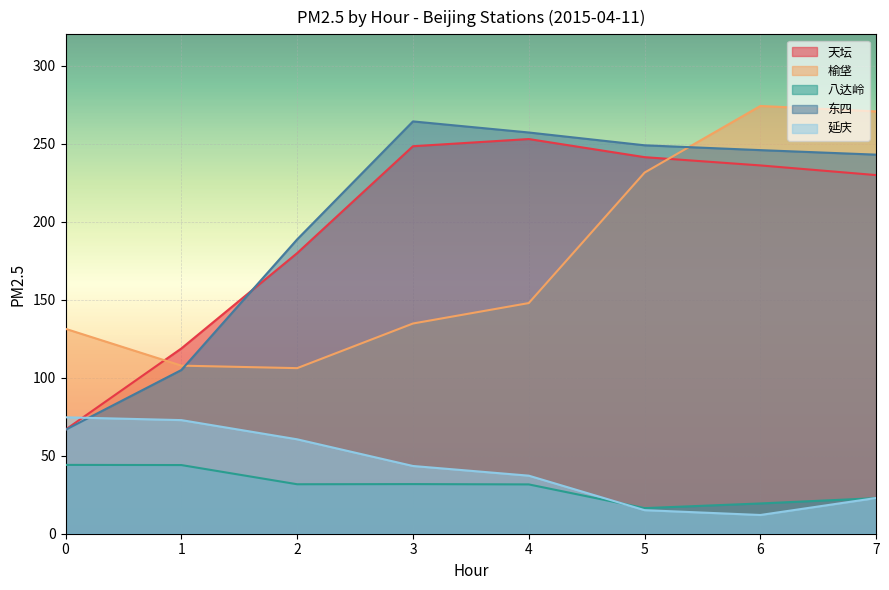

True or false: 榆垡 and 八达岭 intersect in this chart.

False